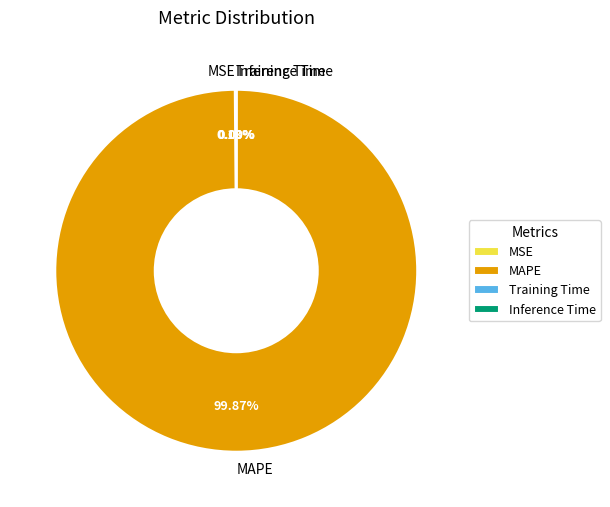

Which category has the biggest portion of the pie?

MAPE